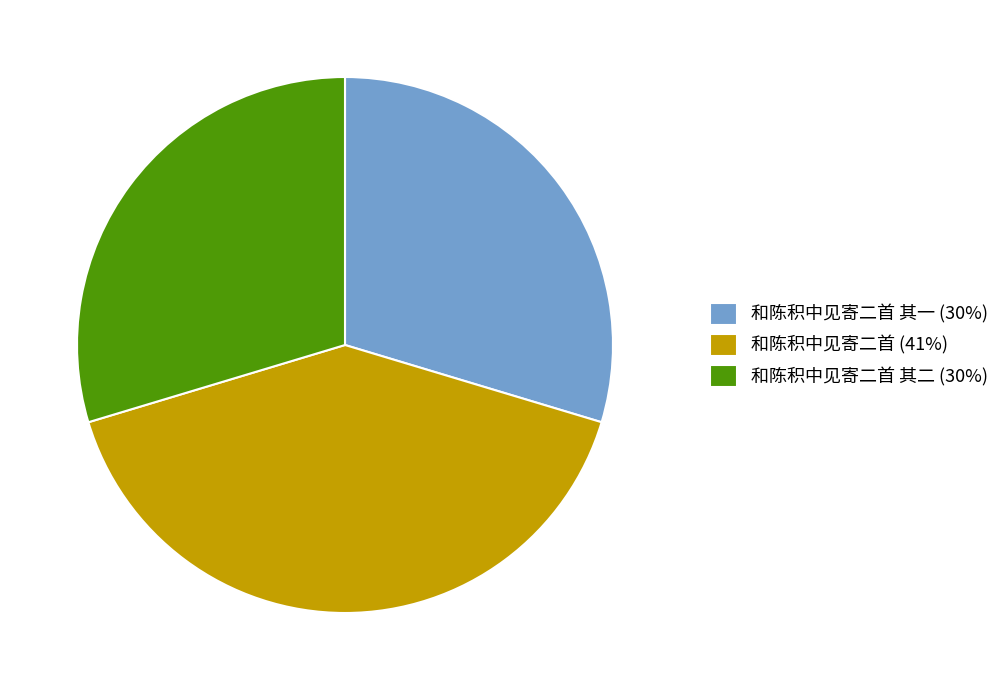

True or false: 和陈积中见寄二首 (41%) accounts for 52% of the total.

False